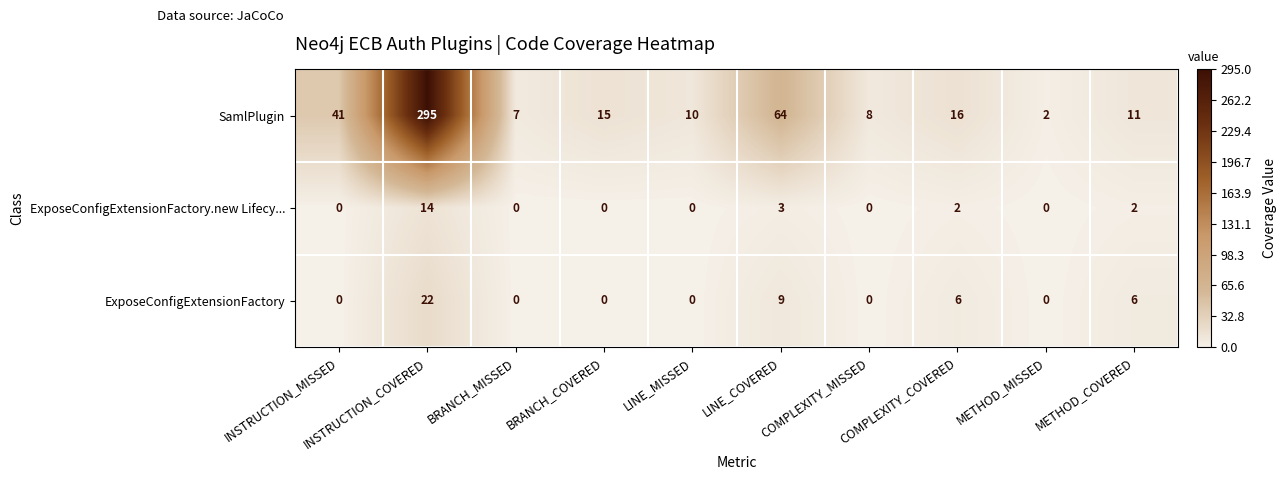

The value of SamlPlugin at BRANCH_MISSED is 7. True or false?

True